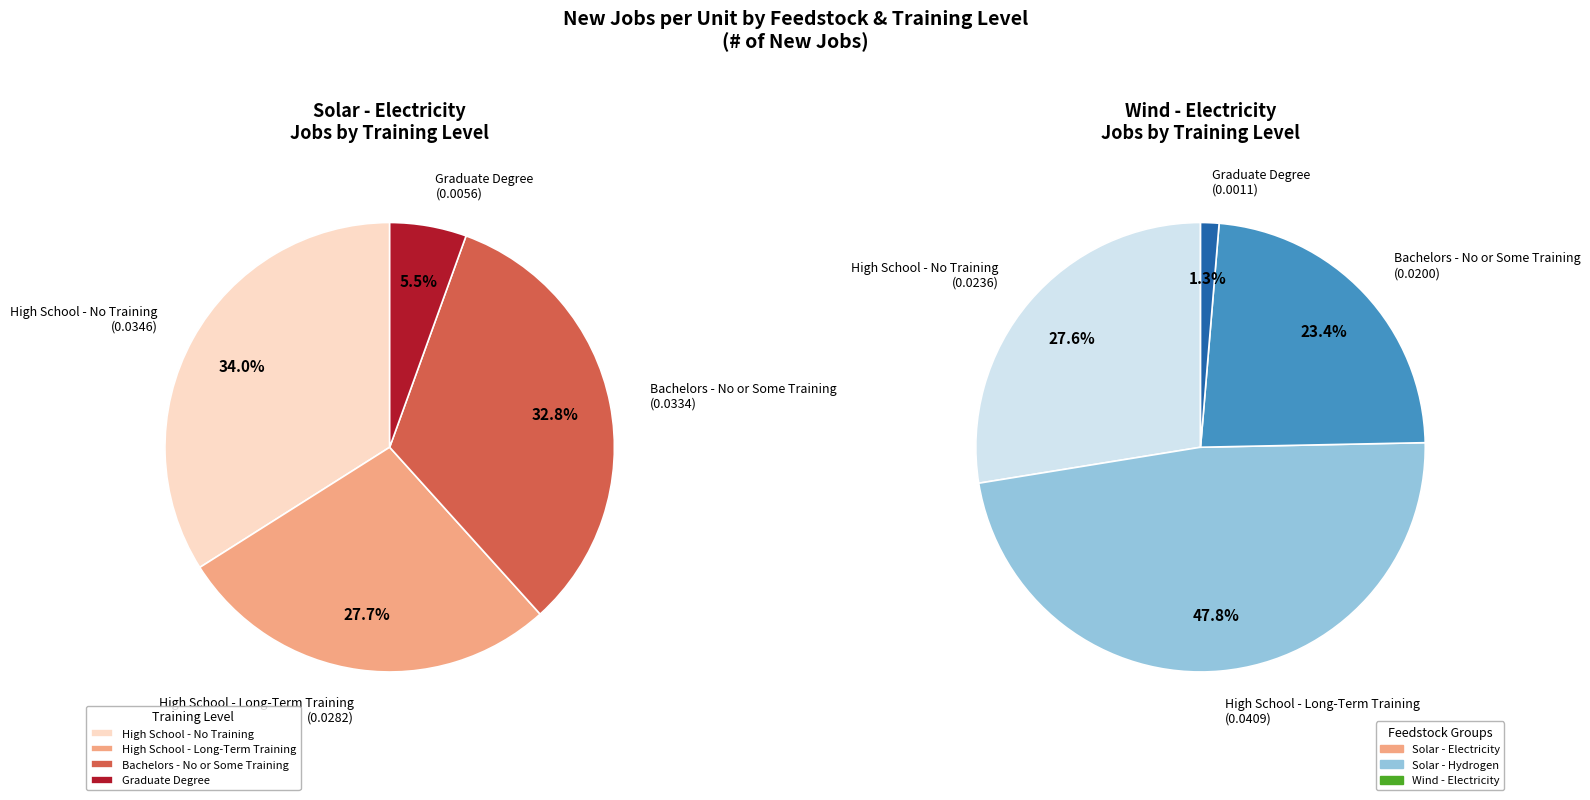

What portion of the pie excludes Bachelors - No or Some Training?

67.2%